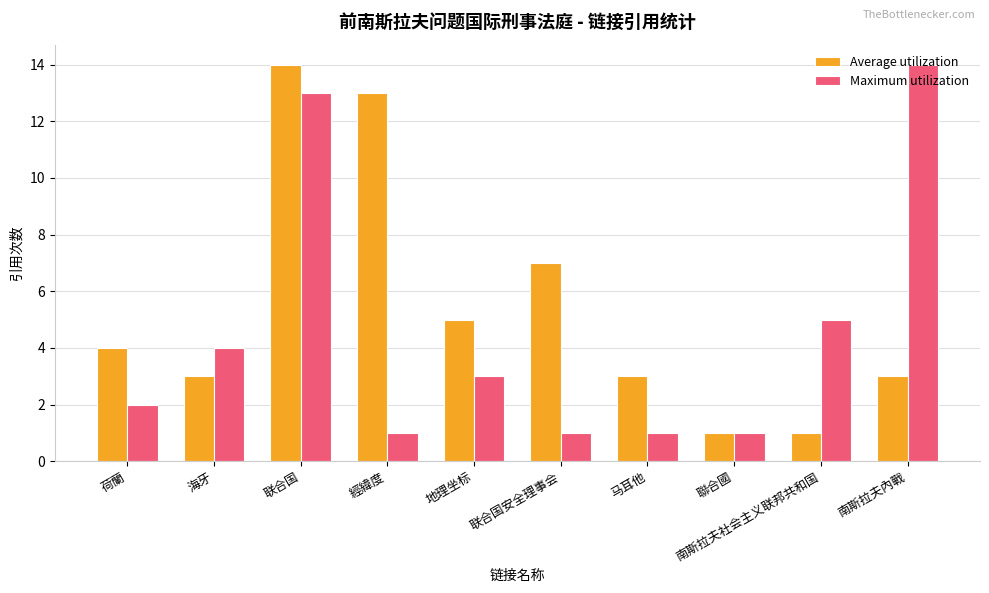

Is the value of Maximum utilization at 海牙 greater than the value of Average utilization at 聯合國?

Yes